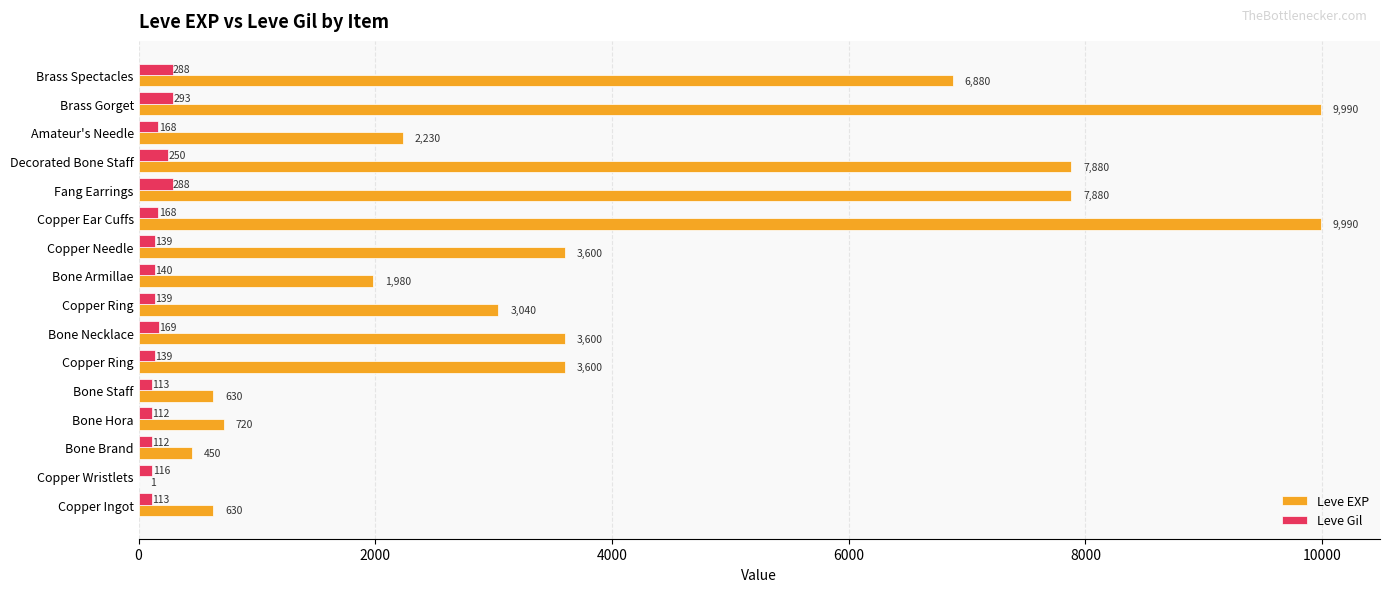

How many data points does each series have?

16